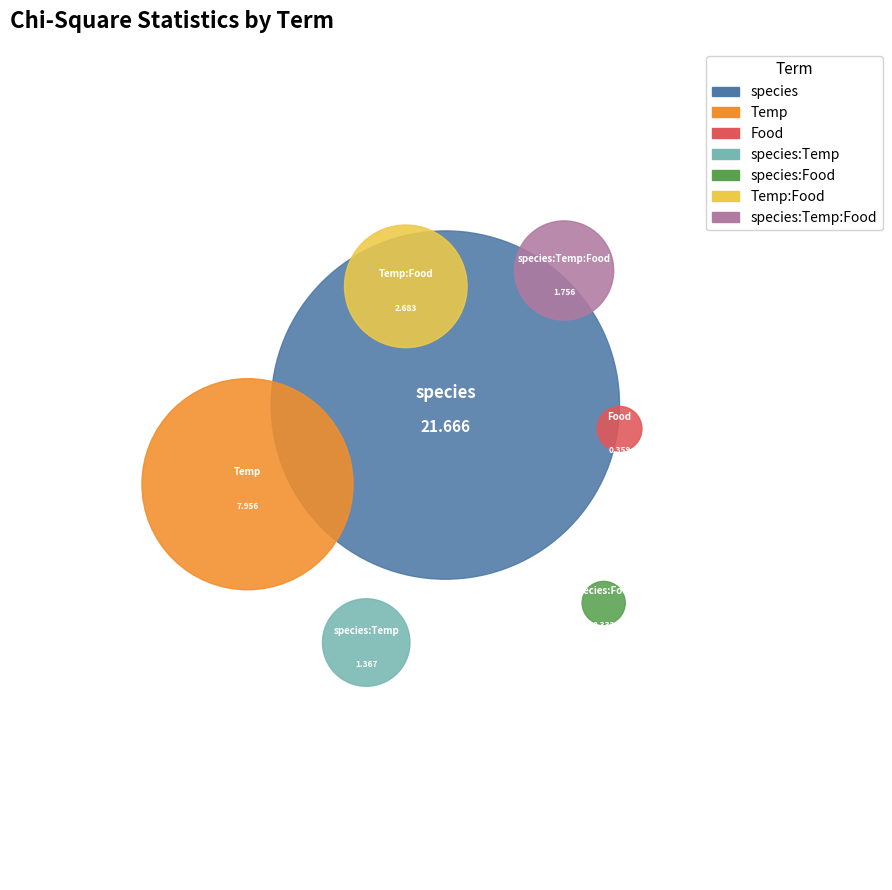

Which slice is the smallest?

species:Food